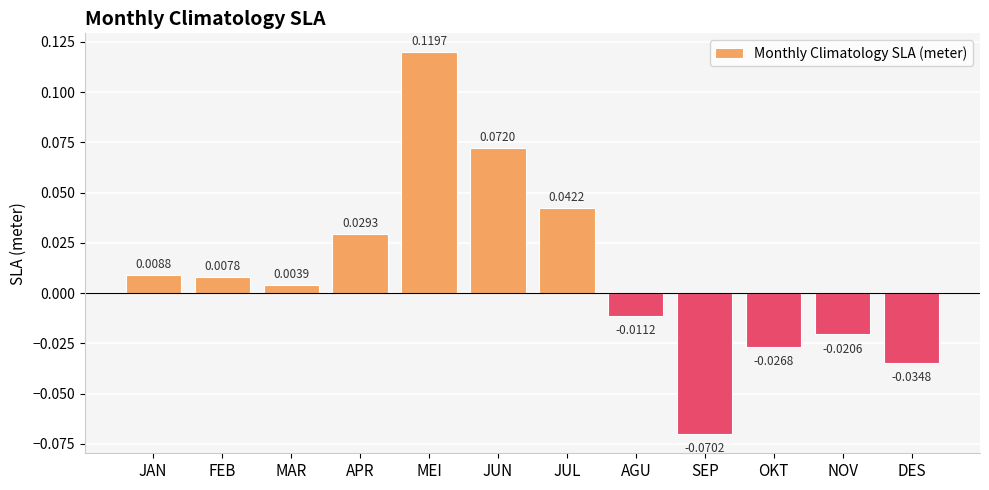

Rank the categories by value from lowest to highest.

SEP, DES, OKT, NOV, AGU, MAR, FEB, JAN, APR, JUL, JUN, MEI